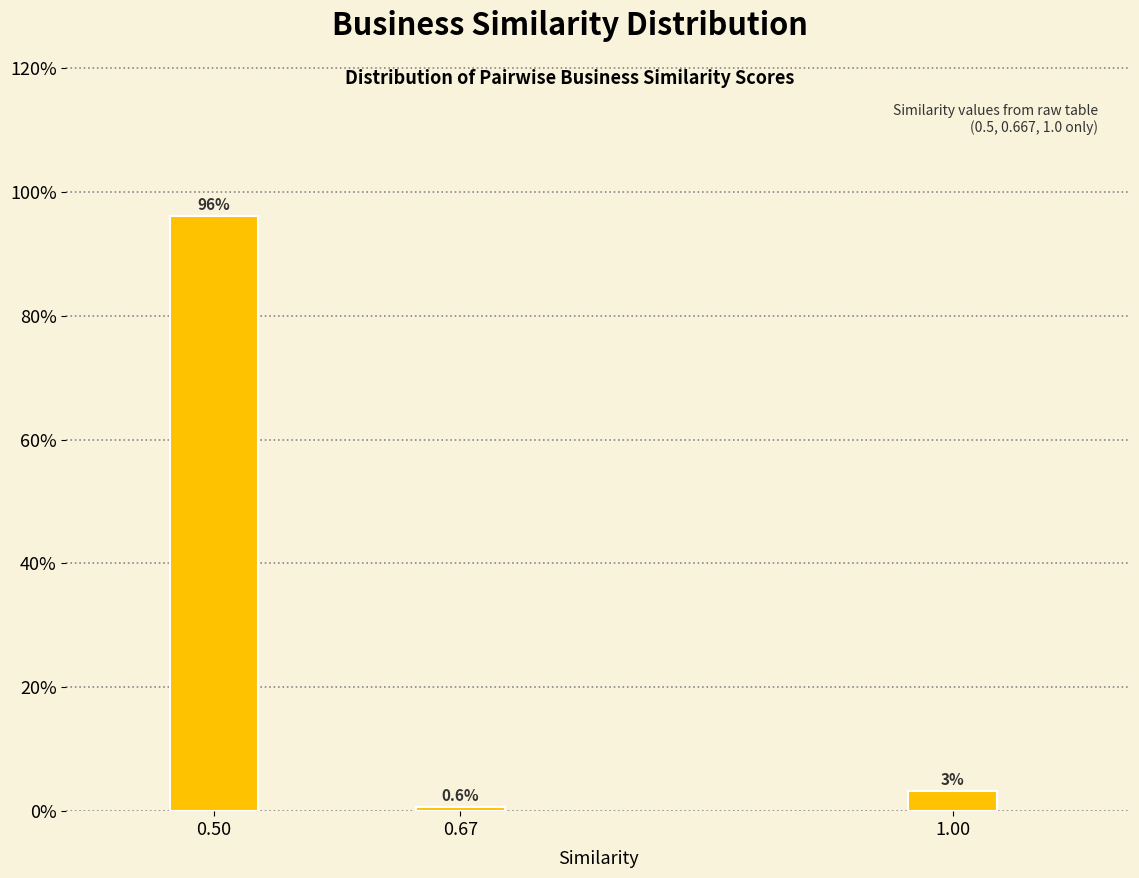

Reading right to left, what are all the values shown in this chart?

1.00=3.2	0.67=0.6	0.50=96.2